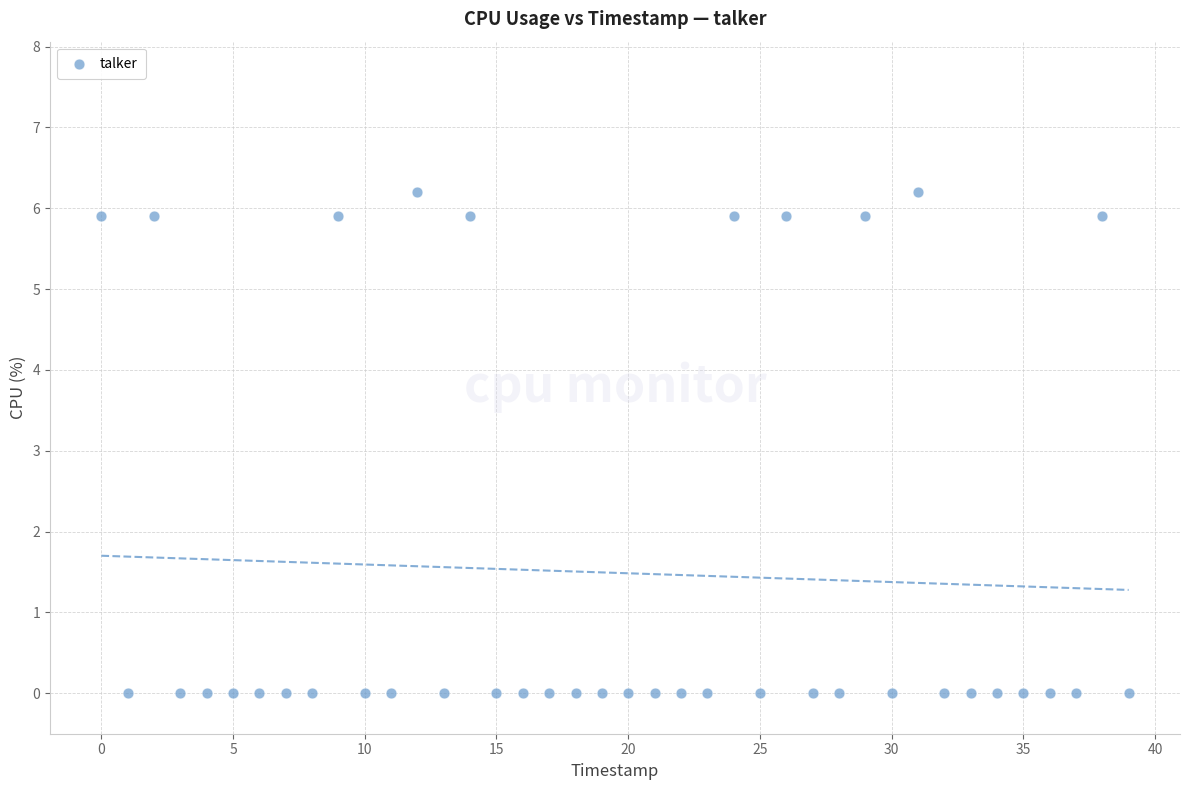

What is the range of Y values (max minus min)?

6.2